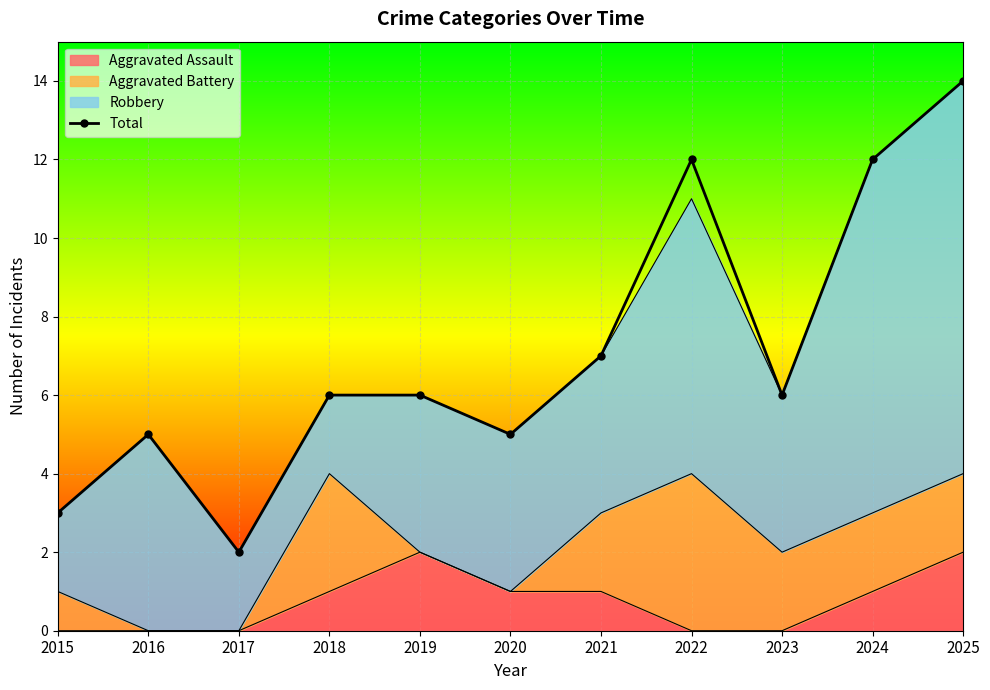

List the labels in order of value, largest first.

2025, 2022, 2024, 2021, 2018, 2019, 2023, 2016, 2020, 2015, 2017